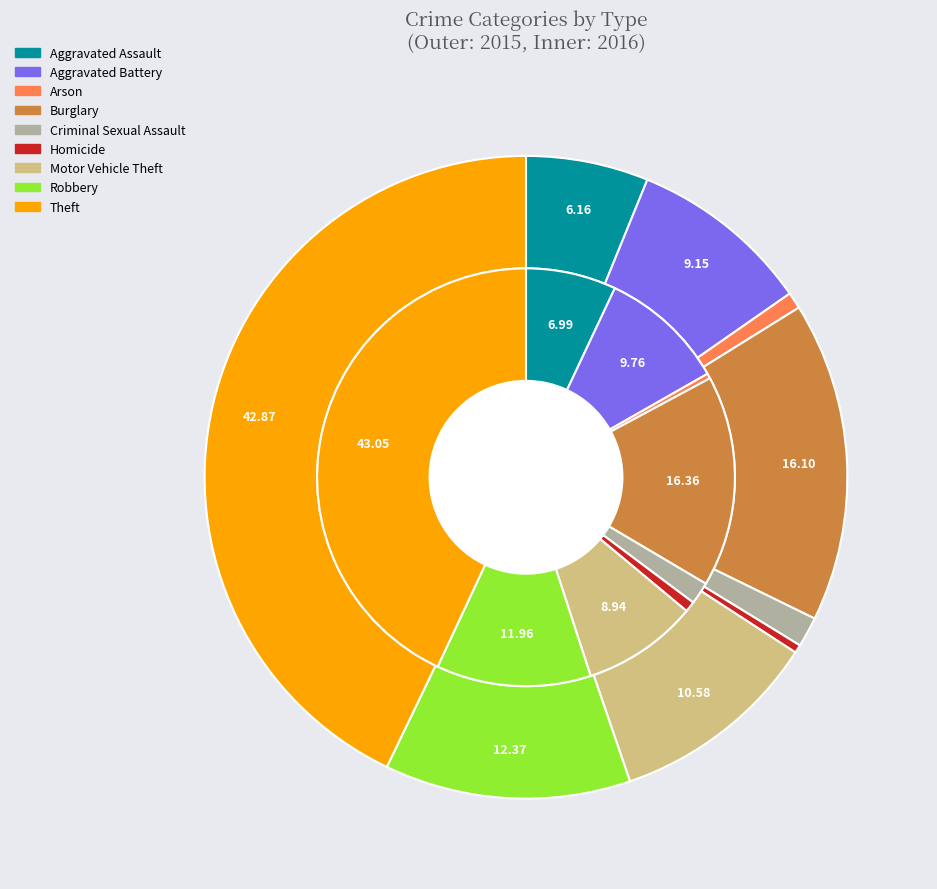

What percentage is the 4 slice, to the nearest percent?

2%